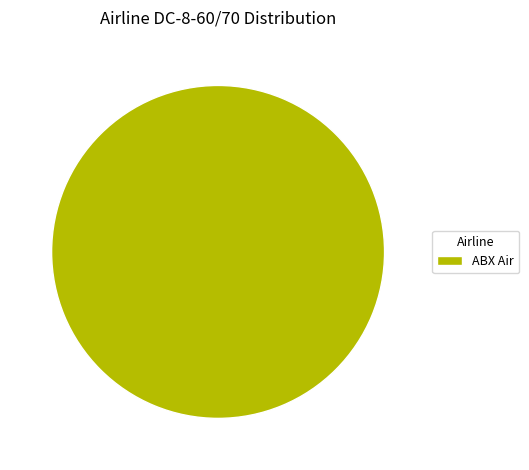

Is there any slice that represents more than half of the pie?

Yes